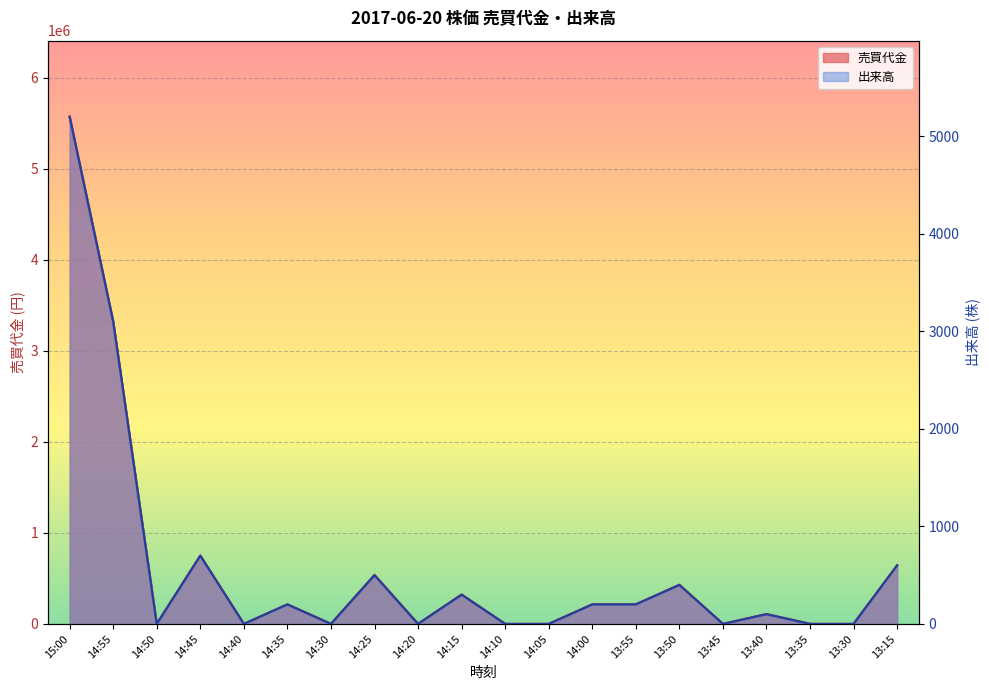

Rank the series by their maximum value, from lowest to highest.

出来高, 売買代金